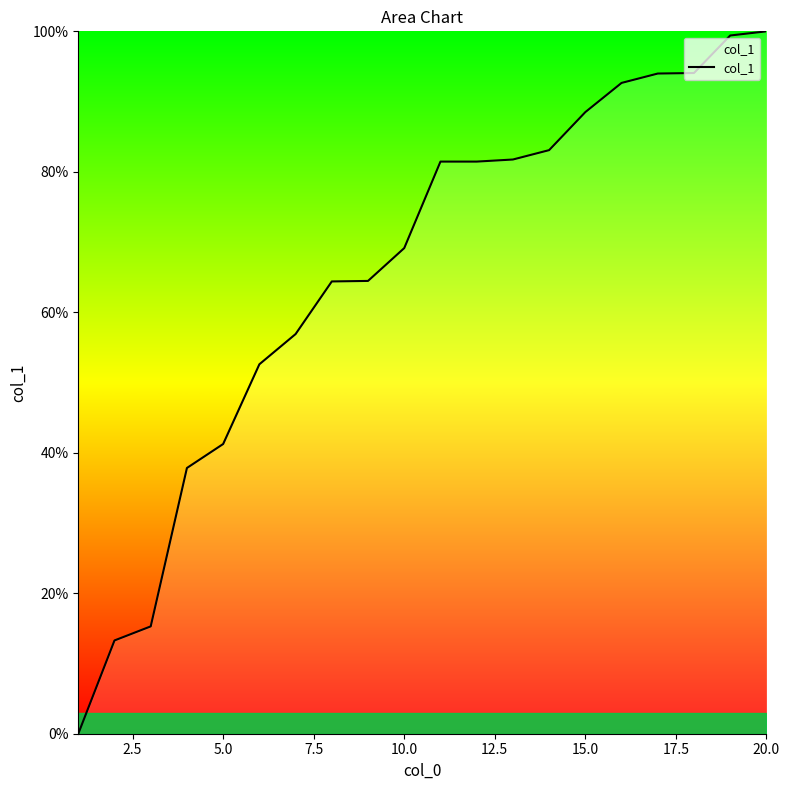

What is the greatest value displayed?

100.0